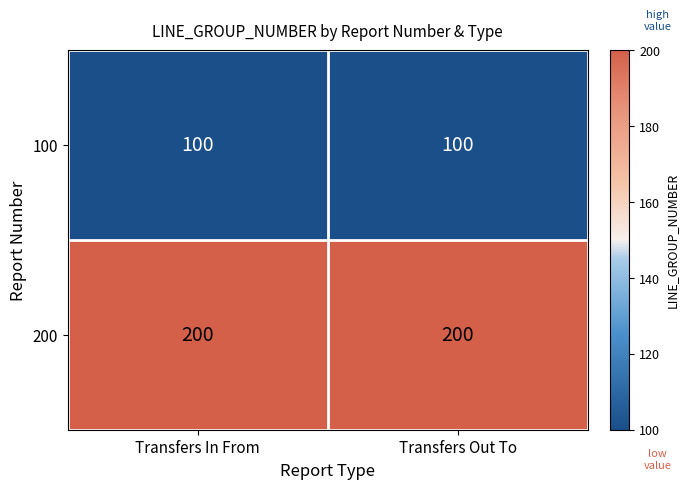

What is the approximate value of 100 at Transfers In From?

100